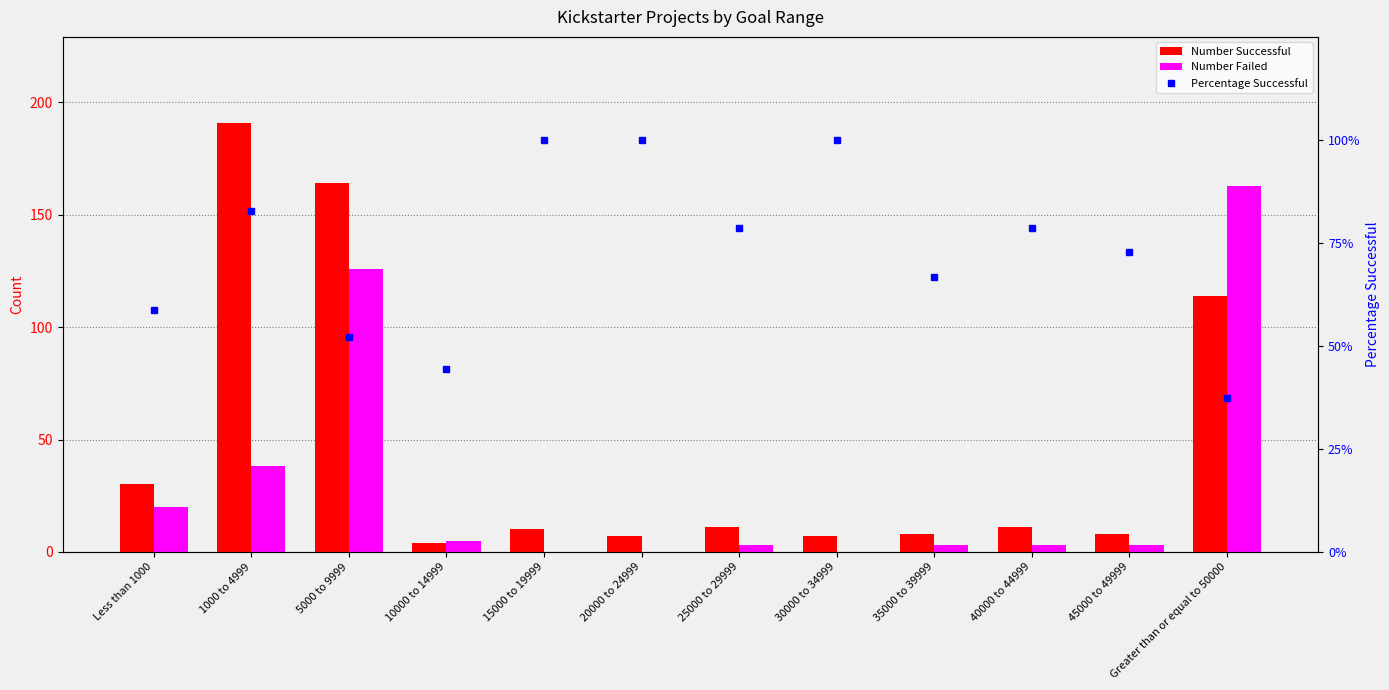

How many groups of bars are there?

12